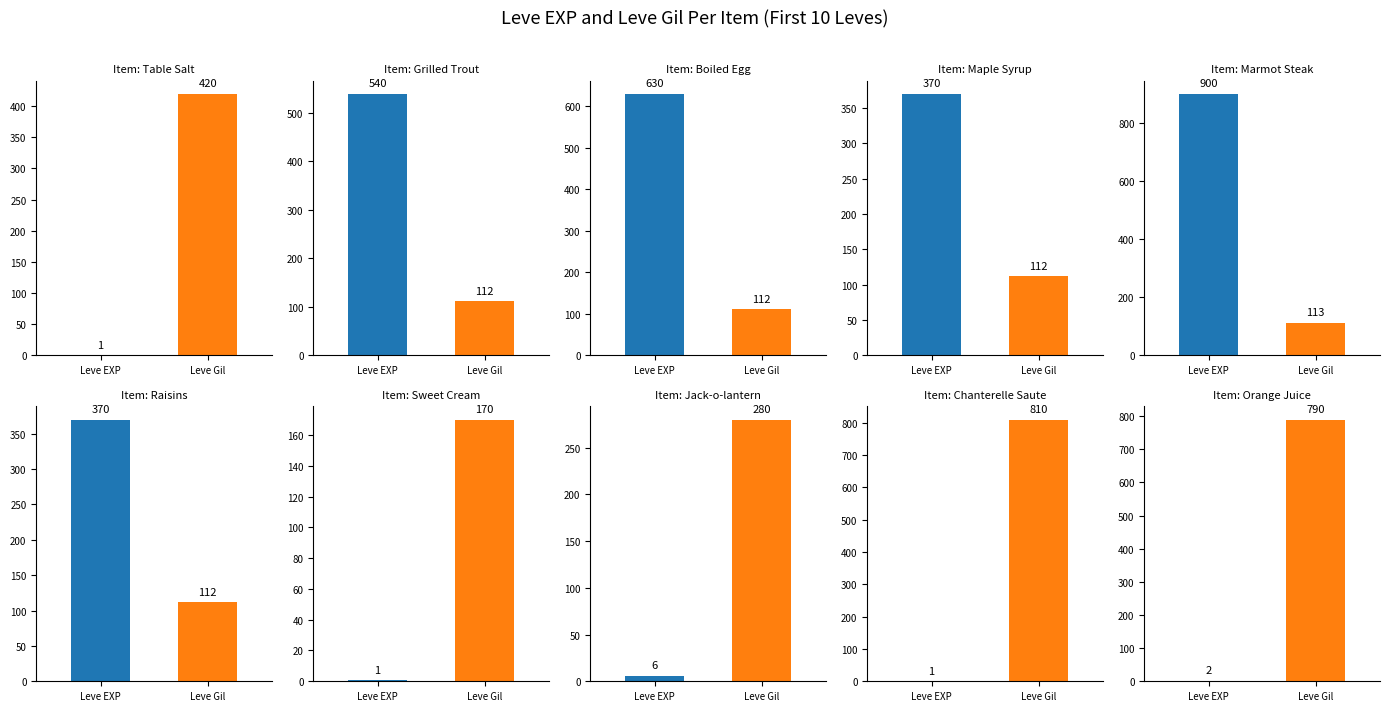

Does the chart contain stacked bars?

No